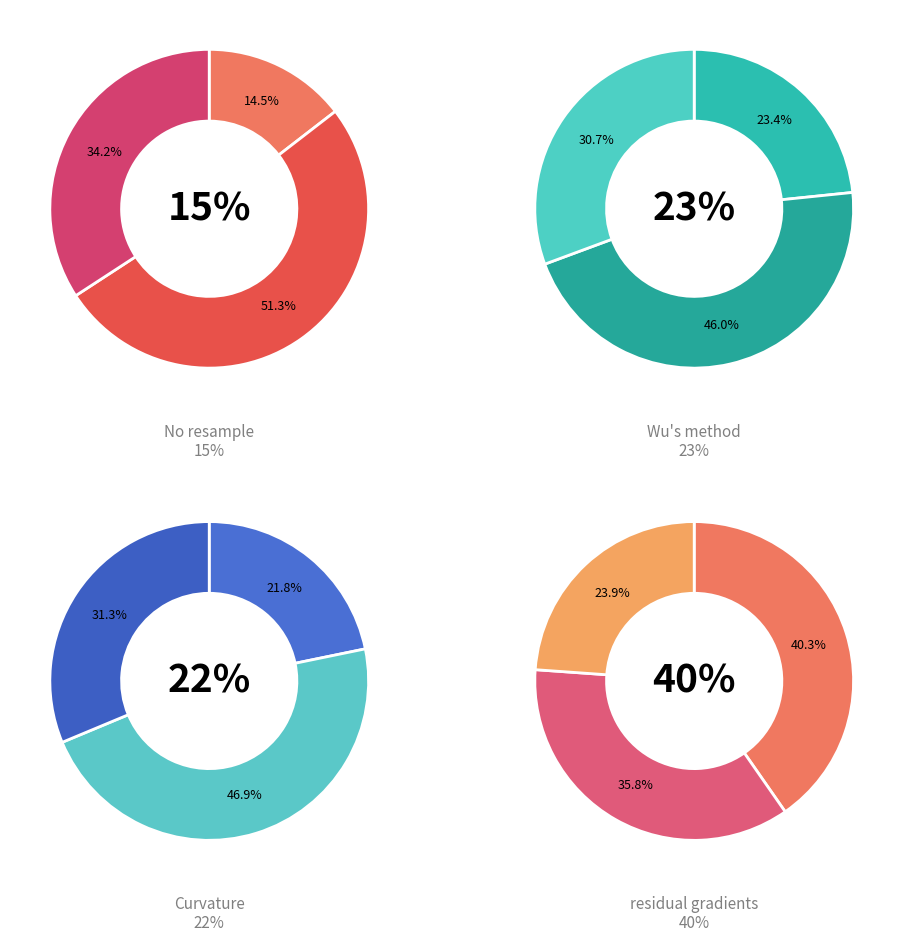

How many segments does this pie chart have?

4